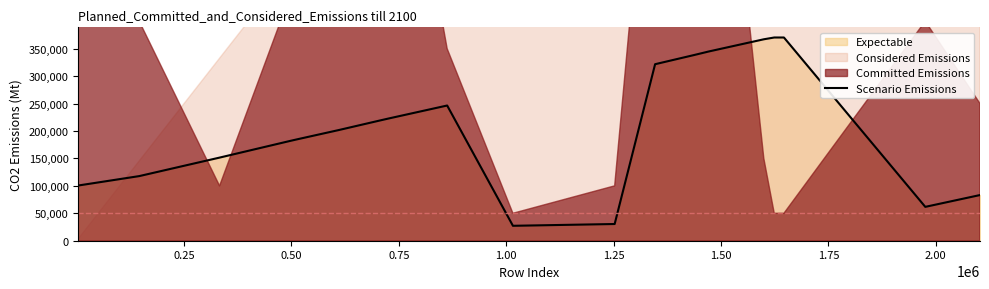

How many lines are shown in the chart?

1